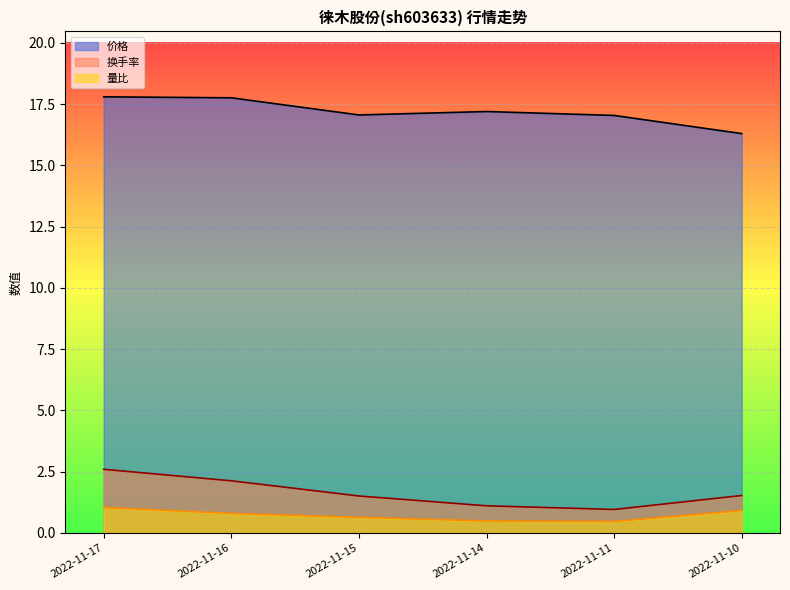

What is the difference between the 价格 values at 2022-11-14 and 2022-11-16?

0.6